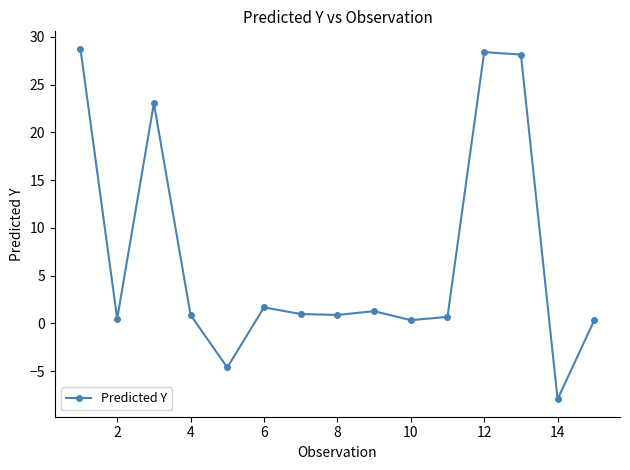

How many lines are shown in the chart?

1